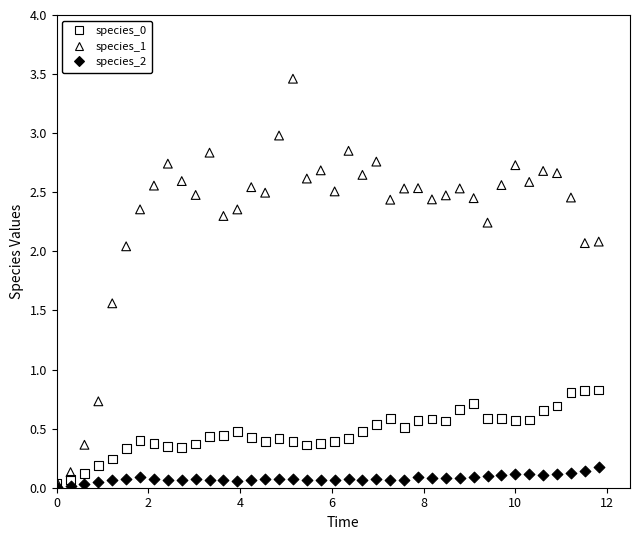

Which series reaches the maximum Y coordinate?

species_1